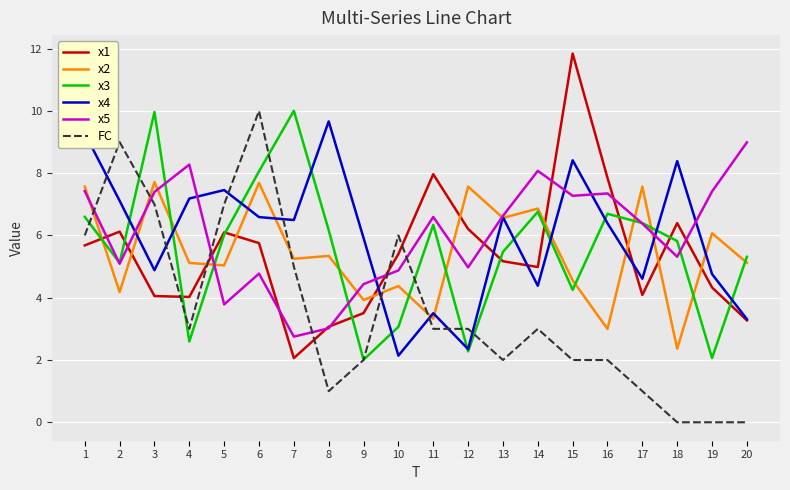

Read the x2 value at 9.

3.9